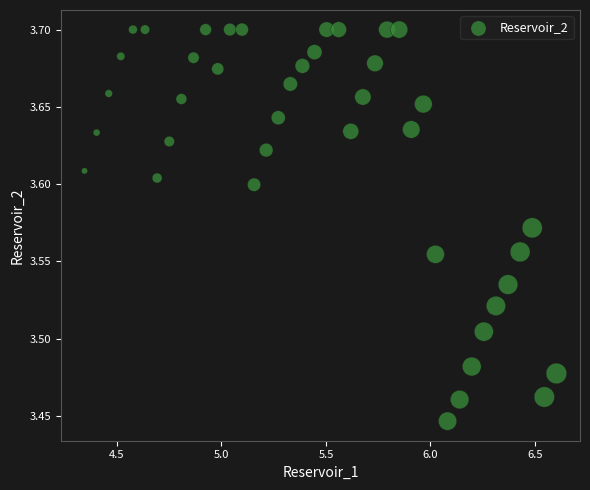

What is the range of Y values (max minus min)?

0.3